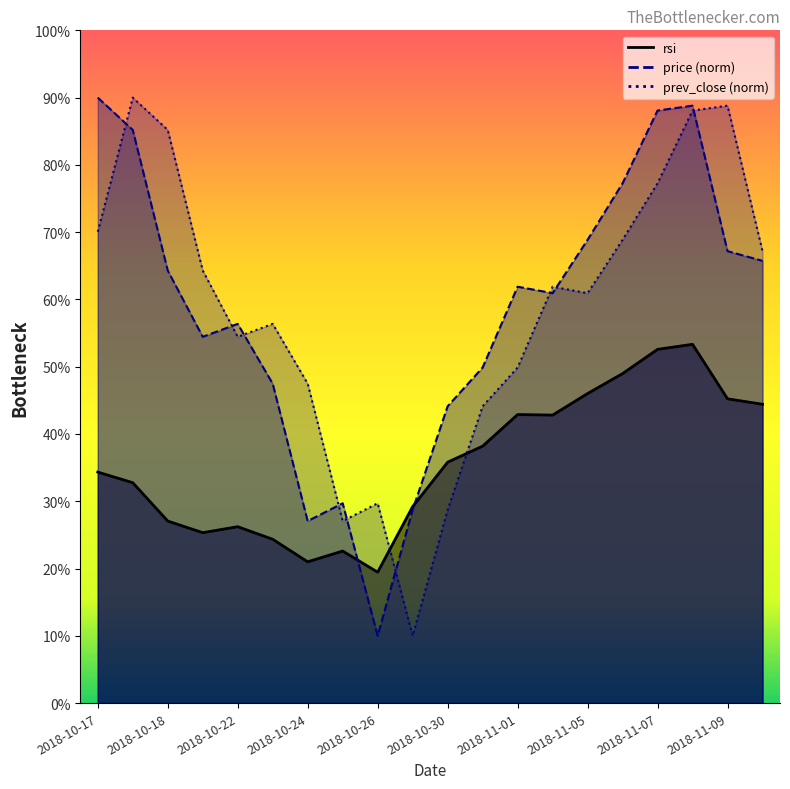

What is the total value across all series at 2018-10-25?

79.4